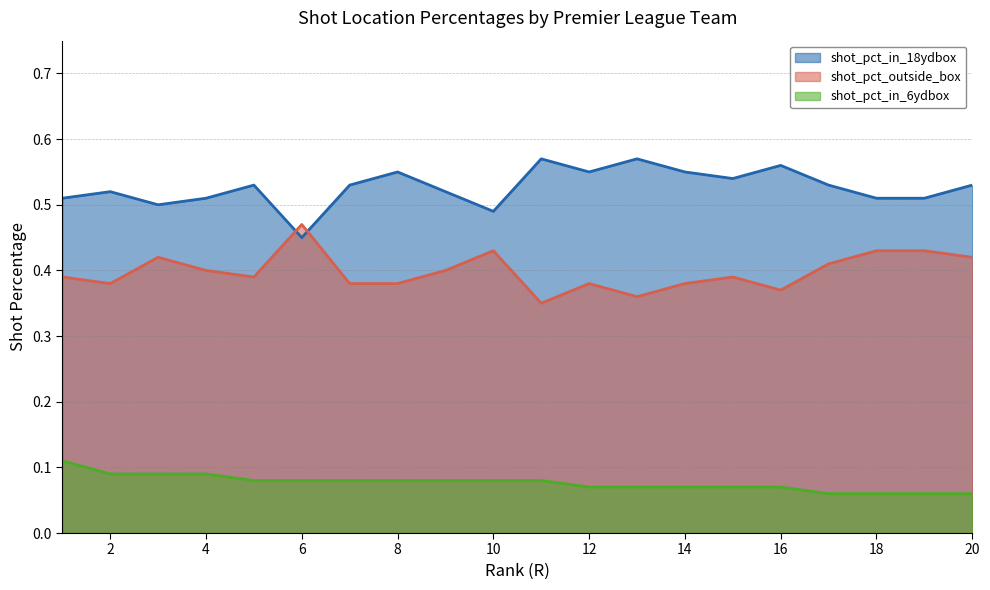

How many lines are shown in the chart?

3